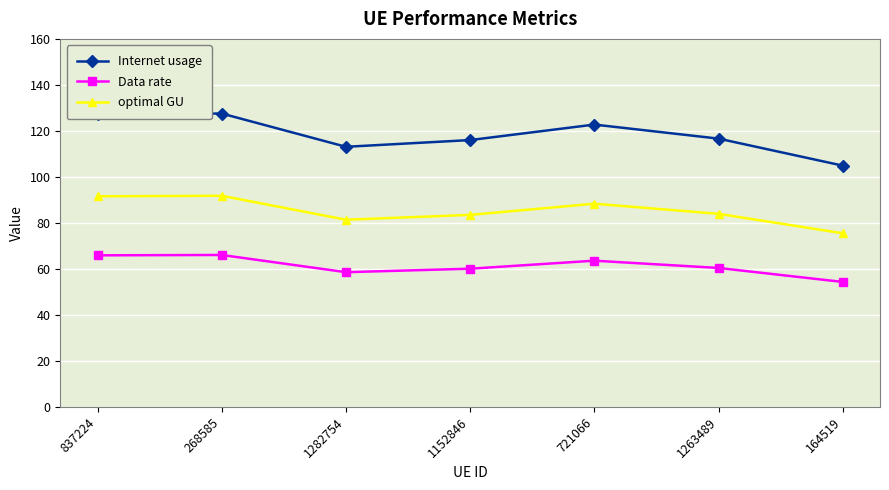

Between 721066 and 1263489, which series saw the biggest shift?

Internet usage